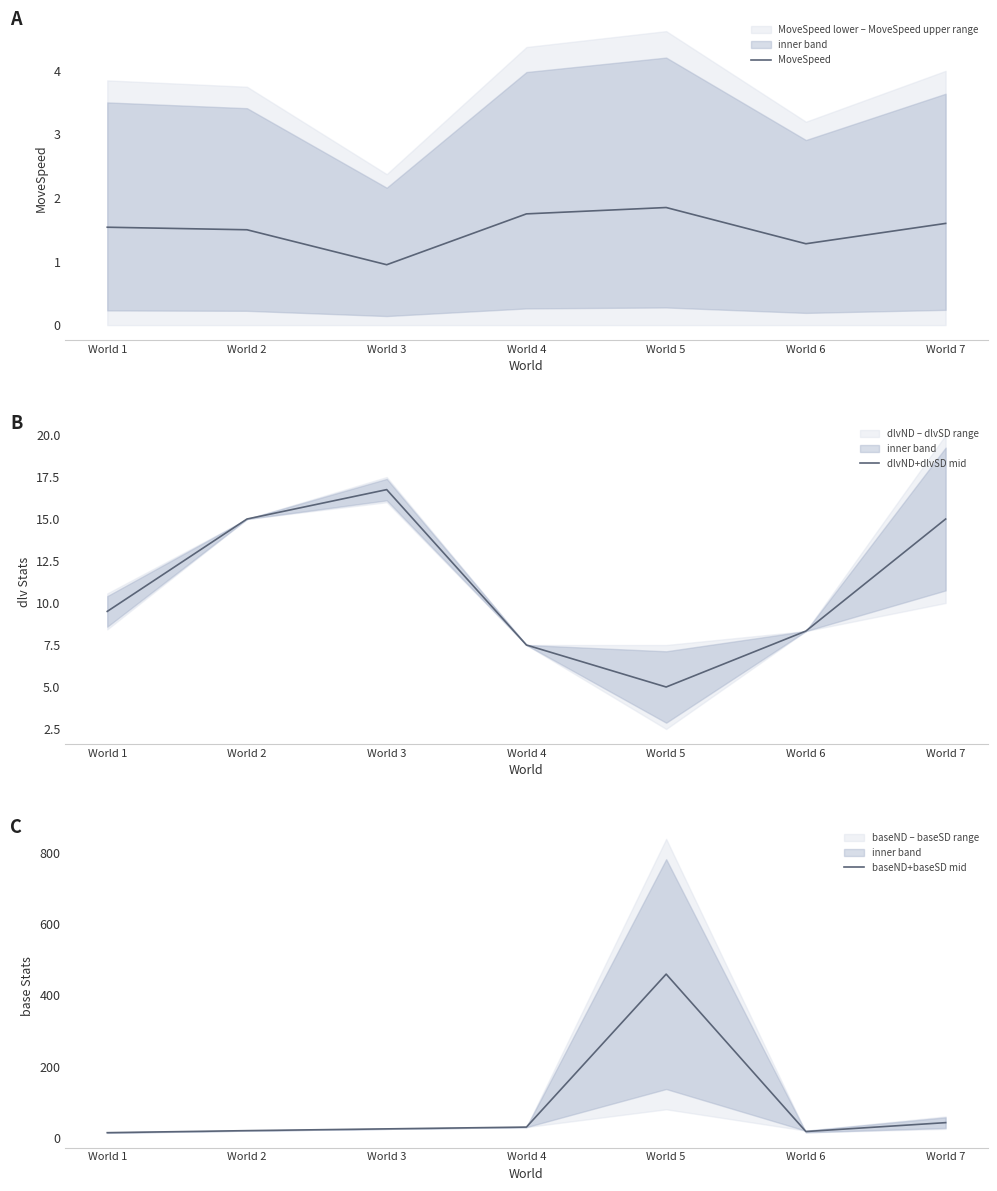

What is the lowest value of the MoveSpeed series?

0.9